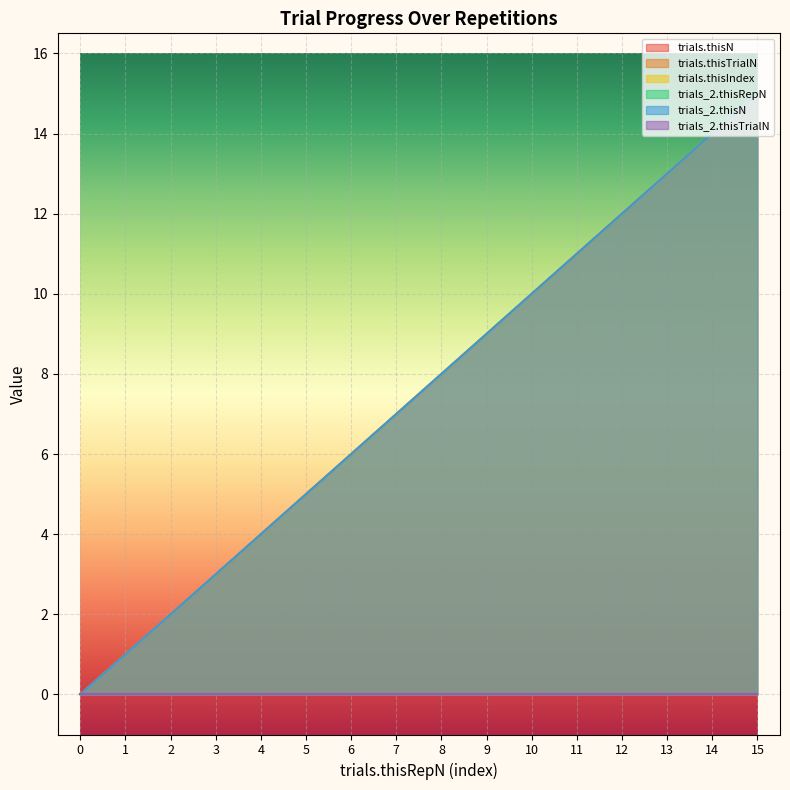

True or false: trials_2.thisN and trials.thisIndex intersect in this chart.

False